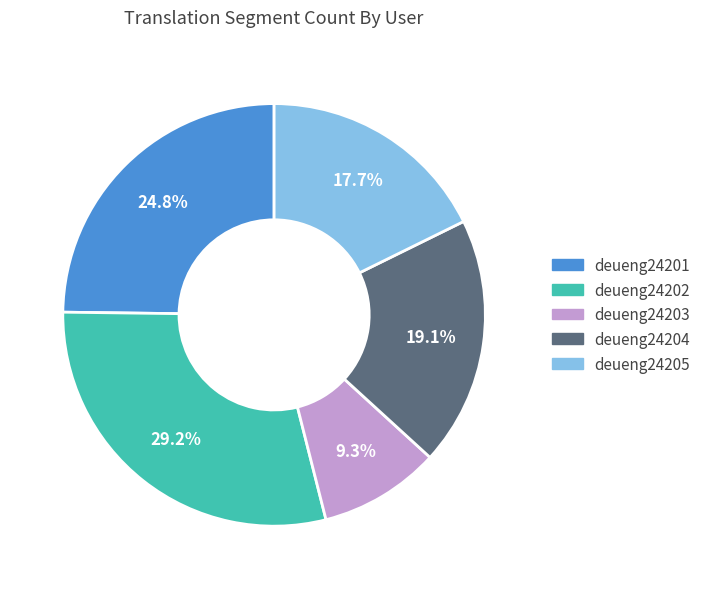

To the nearest percent, what is the difference between the deueng24203 and deueng24204 slice percentages?

10%